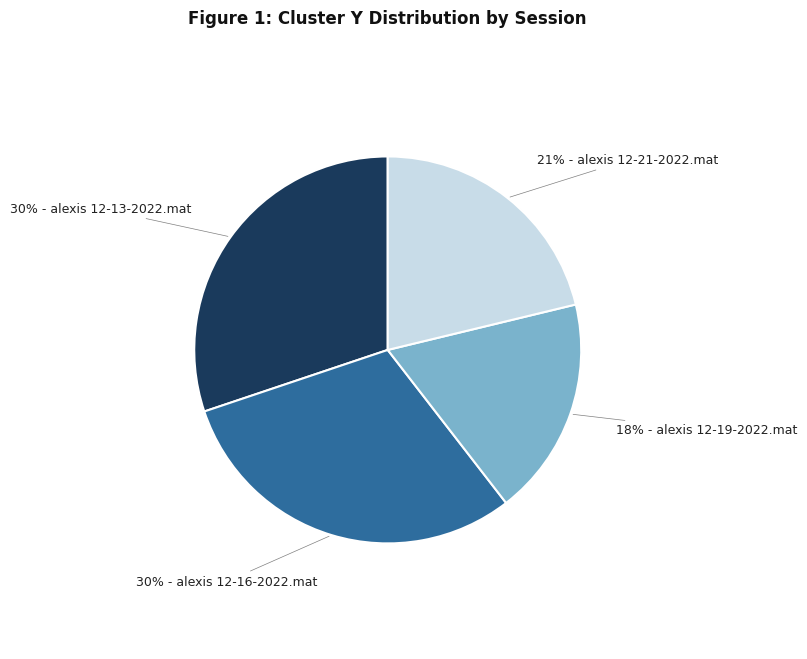

To the nearest percent, what is the difference between the largest and smallest slice percentages?

12%